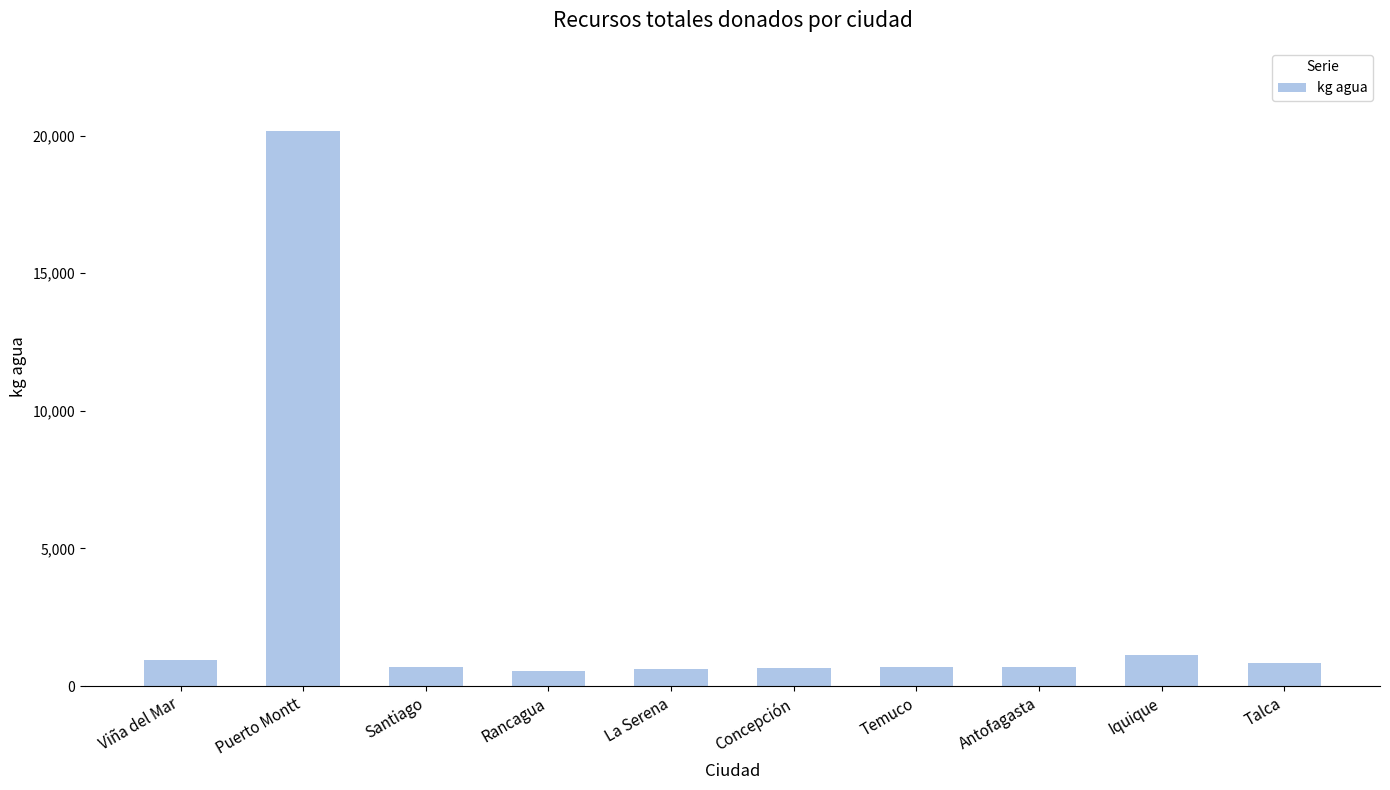

What is the value of the 10th bar from the left?

851.5